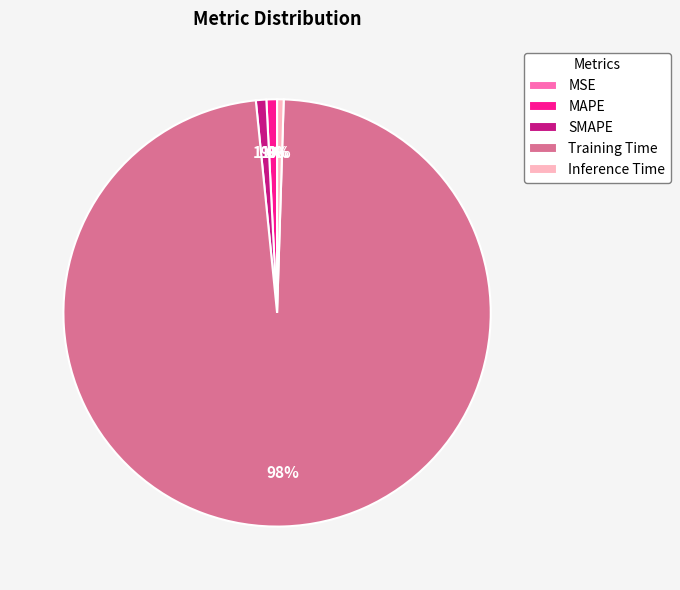

Is it true that MAPE is 1% of the pie?

True